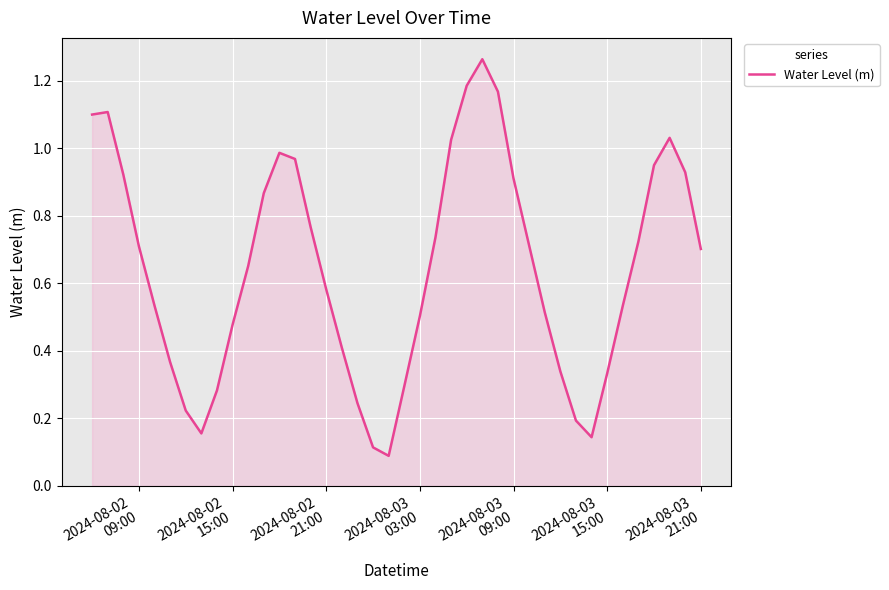

What is the difference between the maximum and minimum values?

1.2